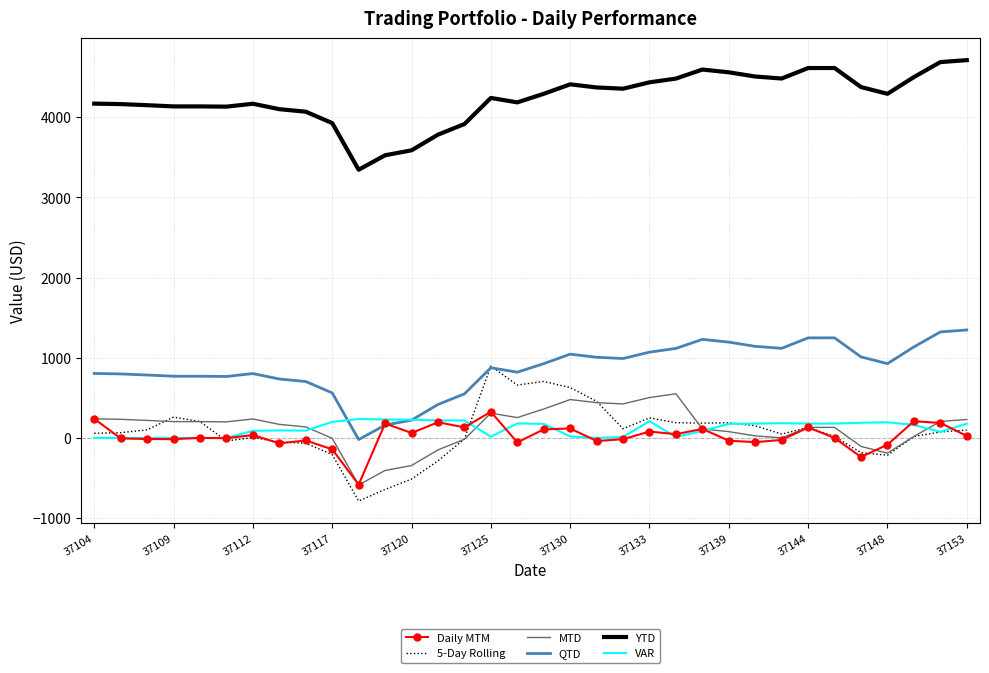

Which series has the largest total across all categories?

YTD